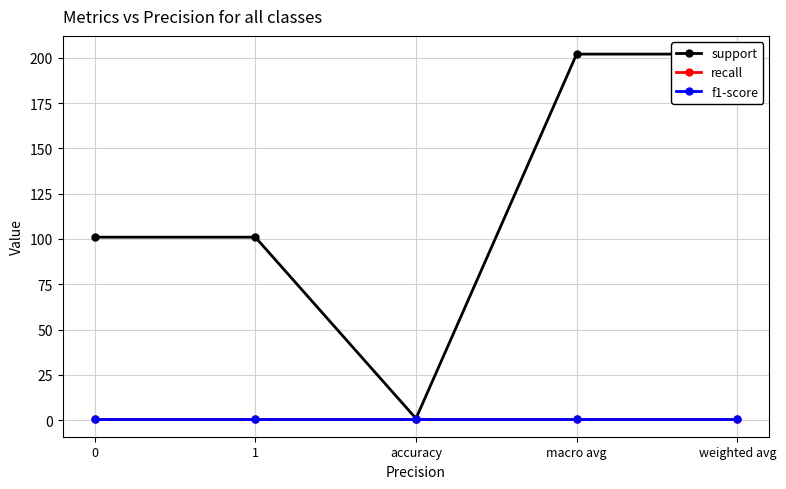

At which label does support reach its peak?

macro avg